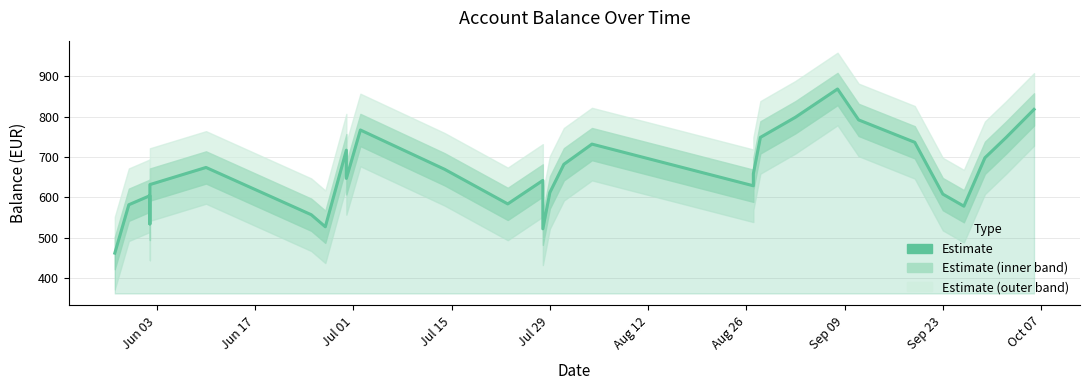

Count the number of categories in the chart.

30